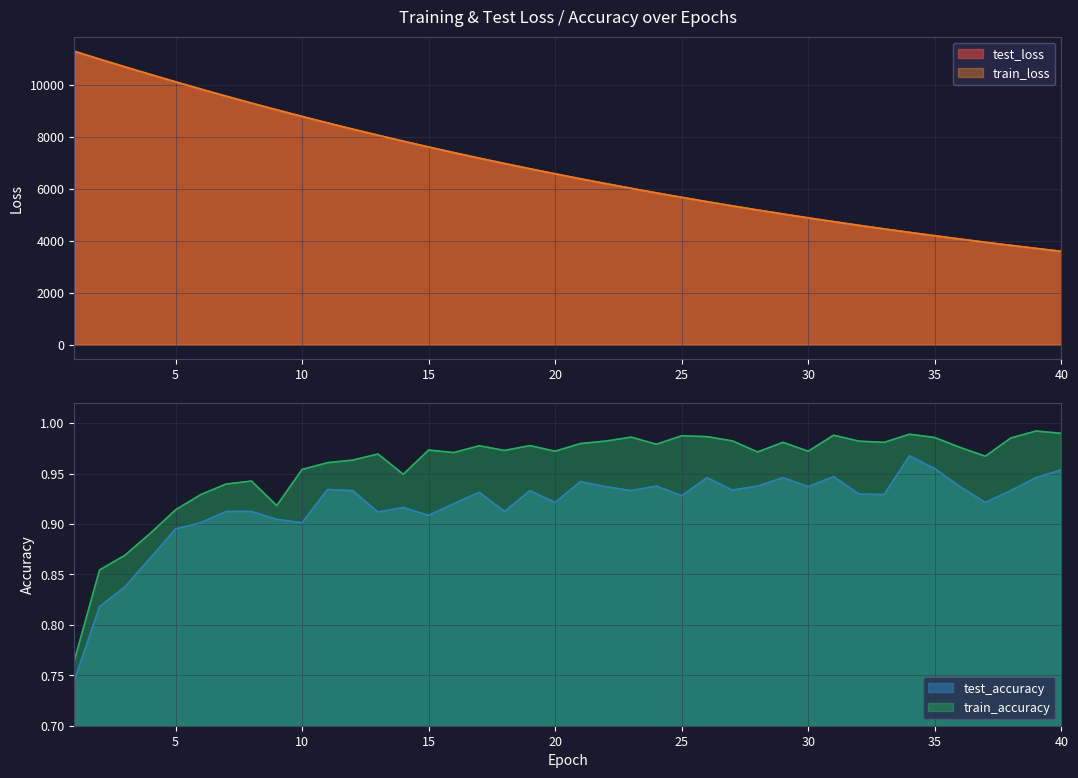

True or false: train_loss has a value of 3460.4 at 16.

False